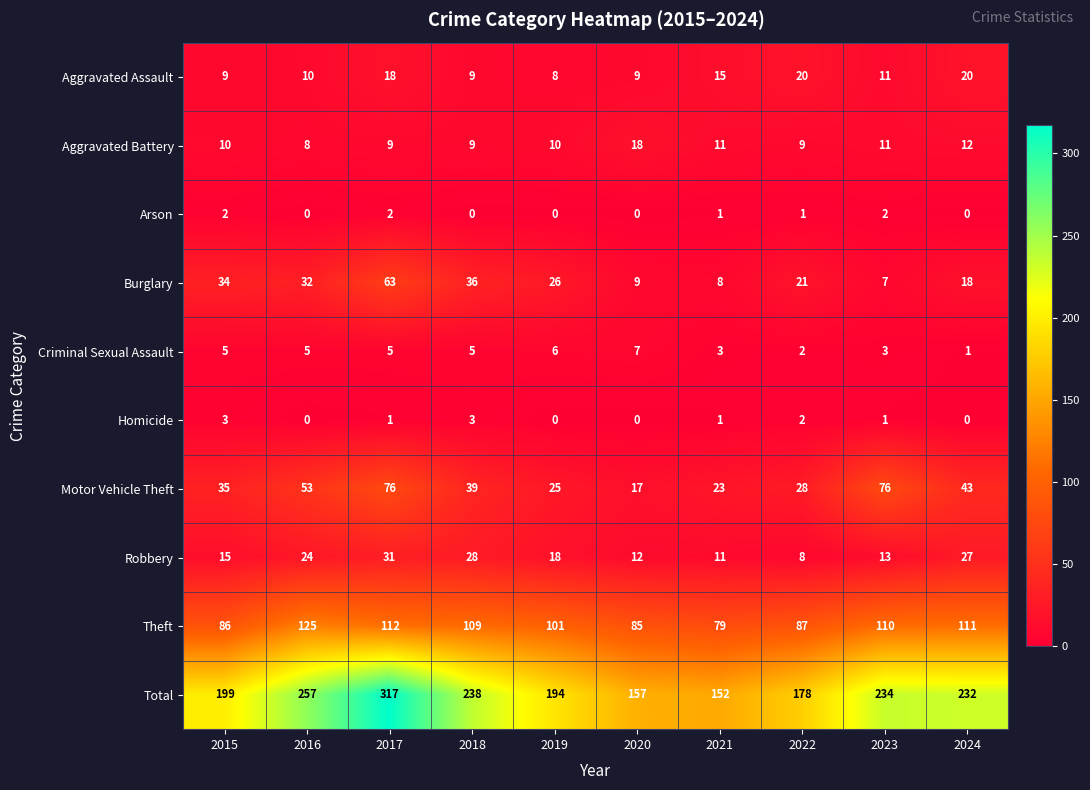

What is the average value of the Total series?

216